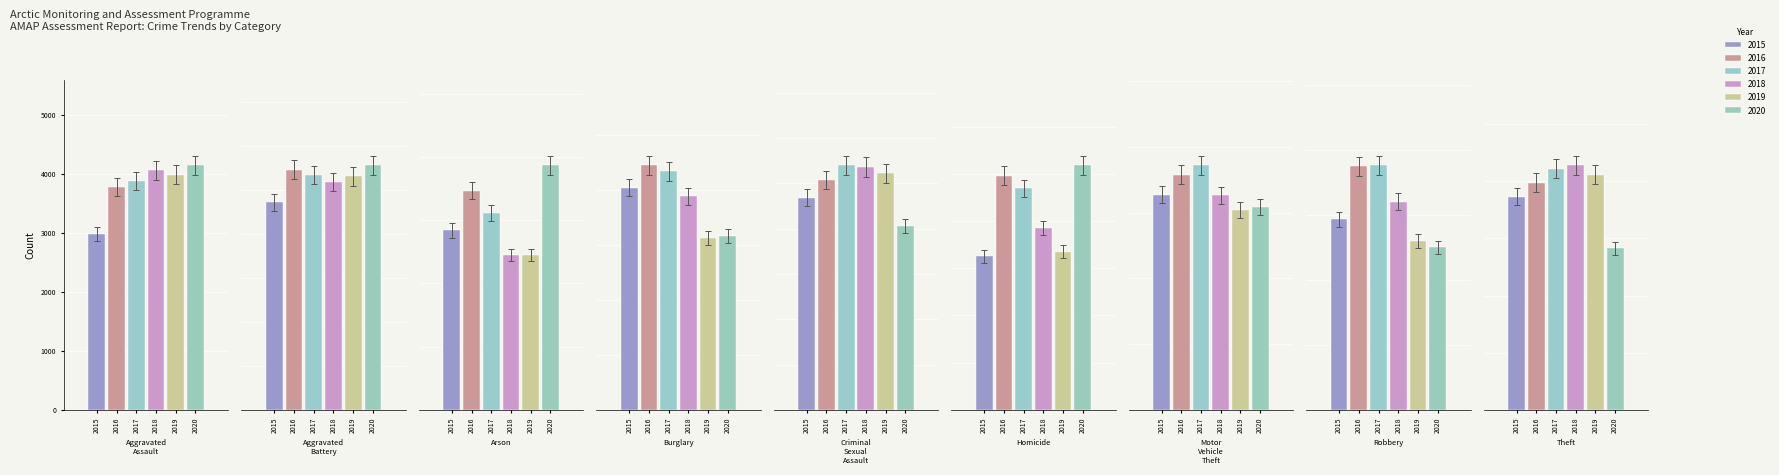

How many groups of bars are there?

9